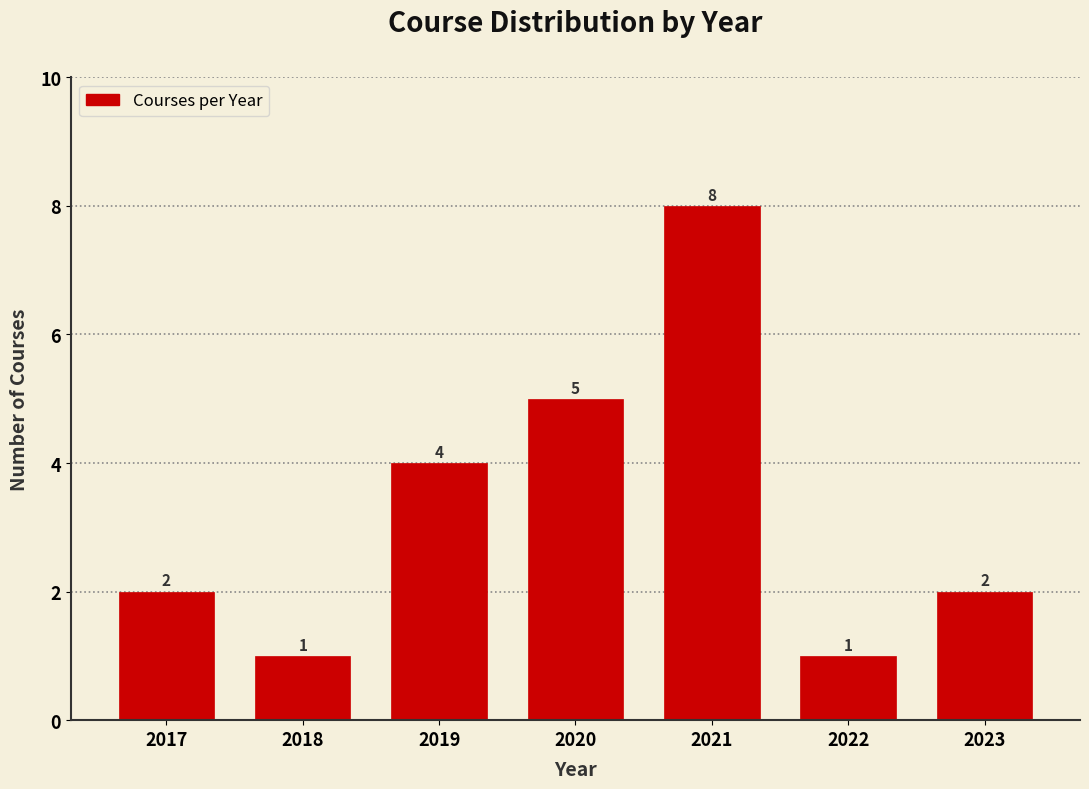

Reading left to right, what are all the values shown in this chart?

2	1	4	5	8	1	2